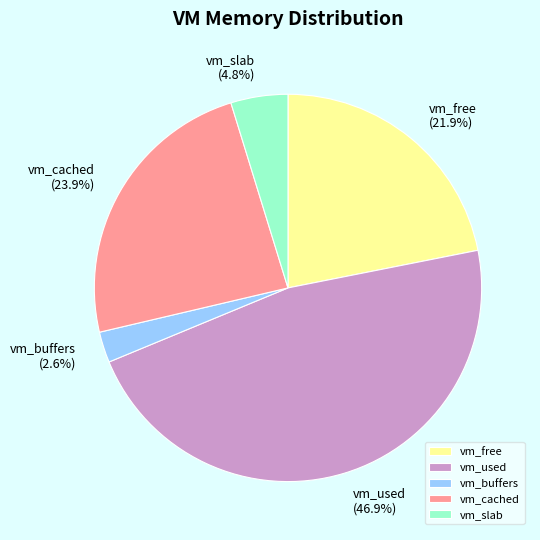

Which slice is the largest?

vm_used